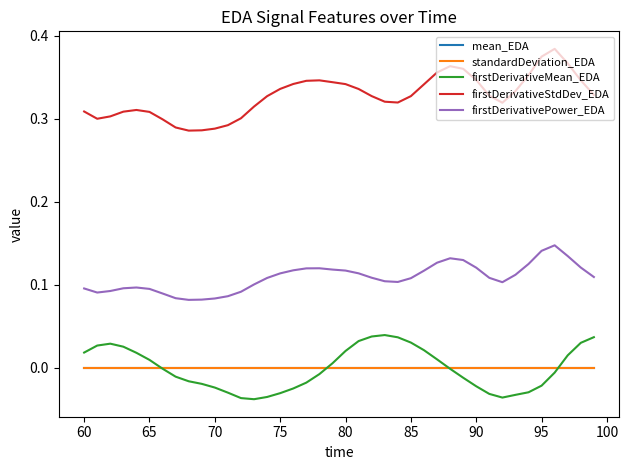

True or false: firstDerivativeStdDev_EDA and firstDerivativeMean_EDA cross at least once.

False